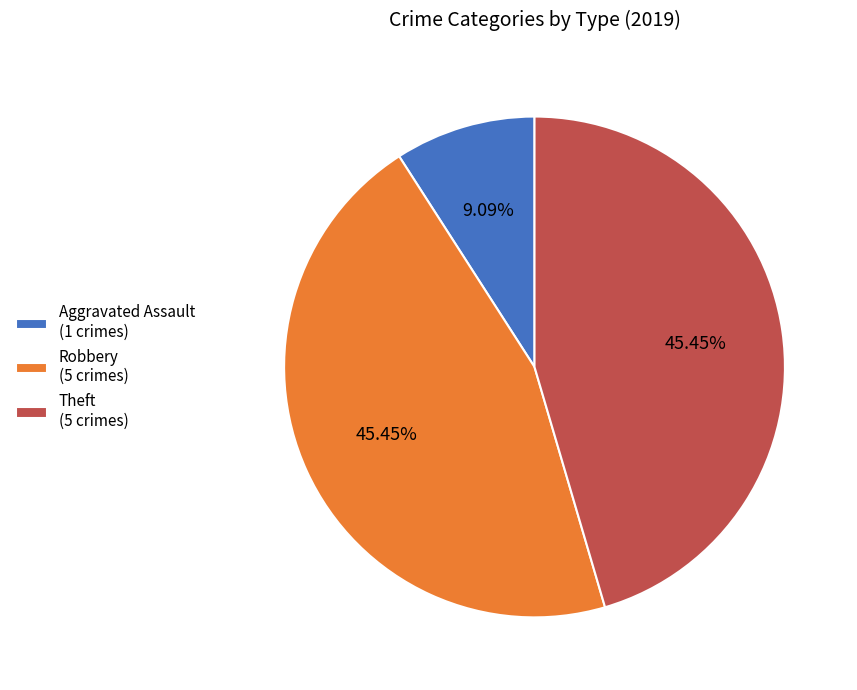

Between Aggravated Assault (1 crimes) and Robbery (5 crimes), which is larger?

Robbery (5 crimes)